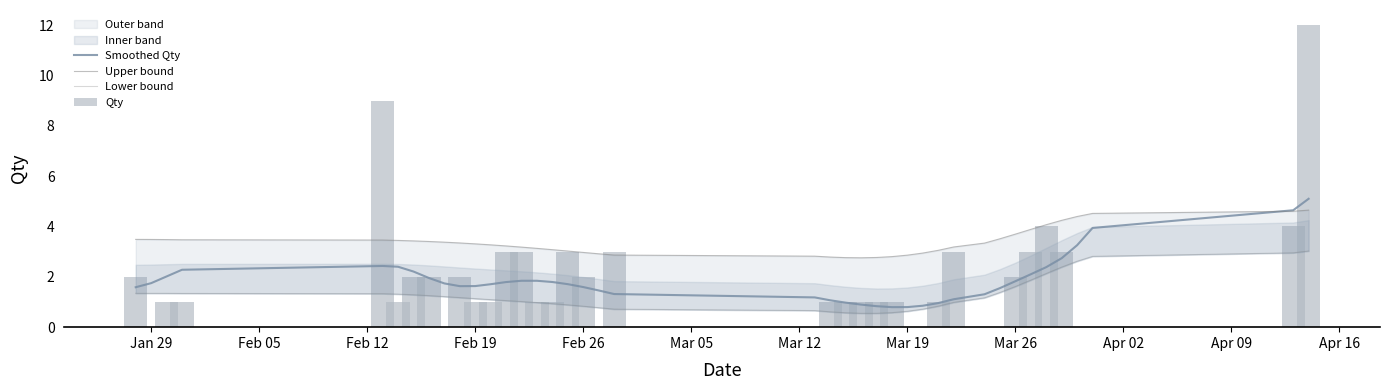

How many data points in Lower bound are less than 1?

16